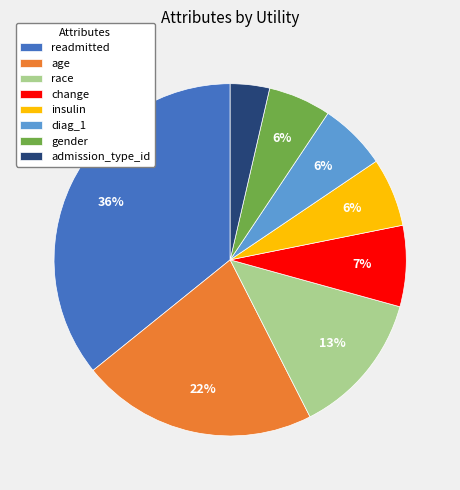

How many slices are in this pie chart?

8